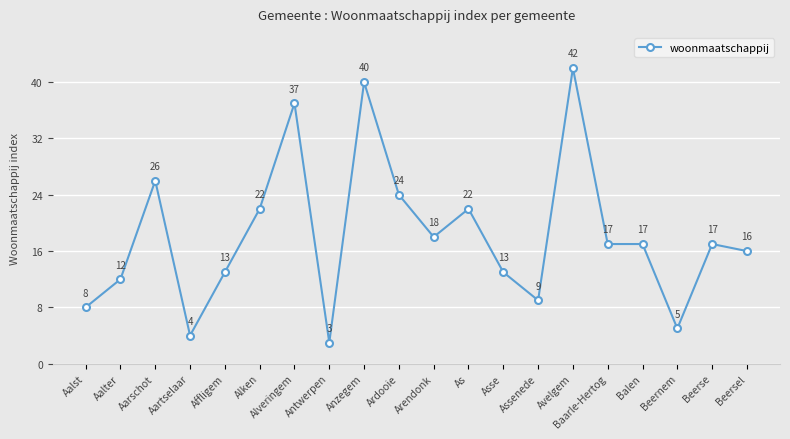

Is it true that the value at Alken is 38?

False